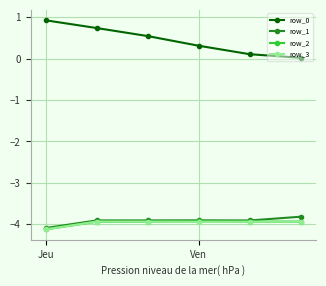

True or false: row_0 and row_2 cross at least once.

False